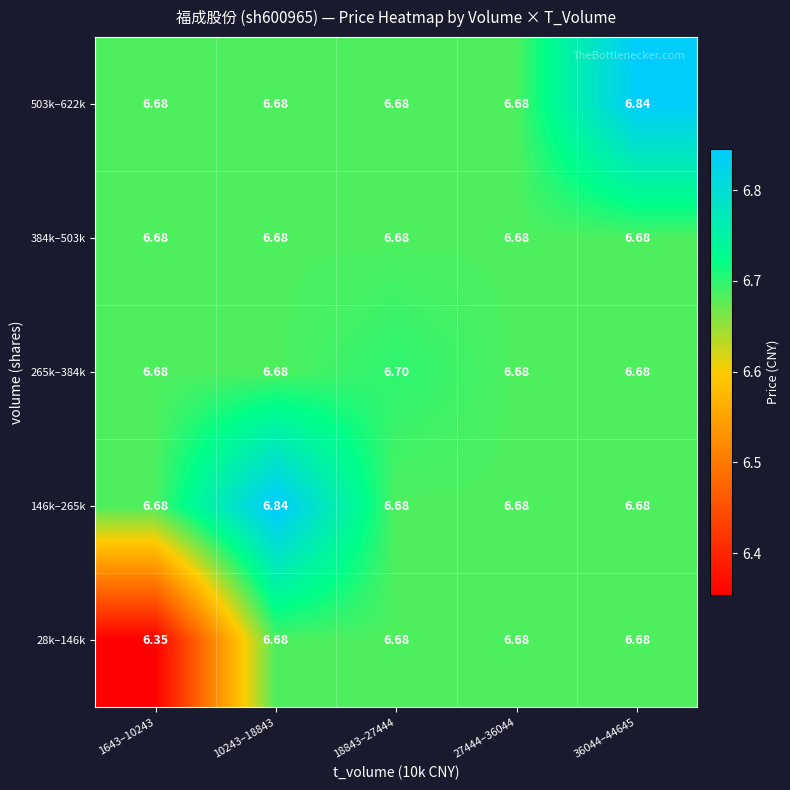

Is the value of 28k–146k at 1643–10243 greater than the value of 503k–622k at 10243–18843?

No